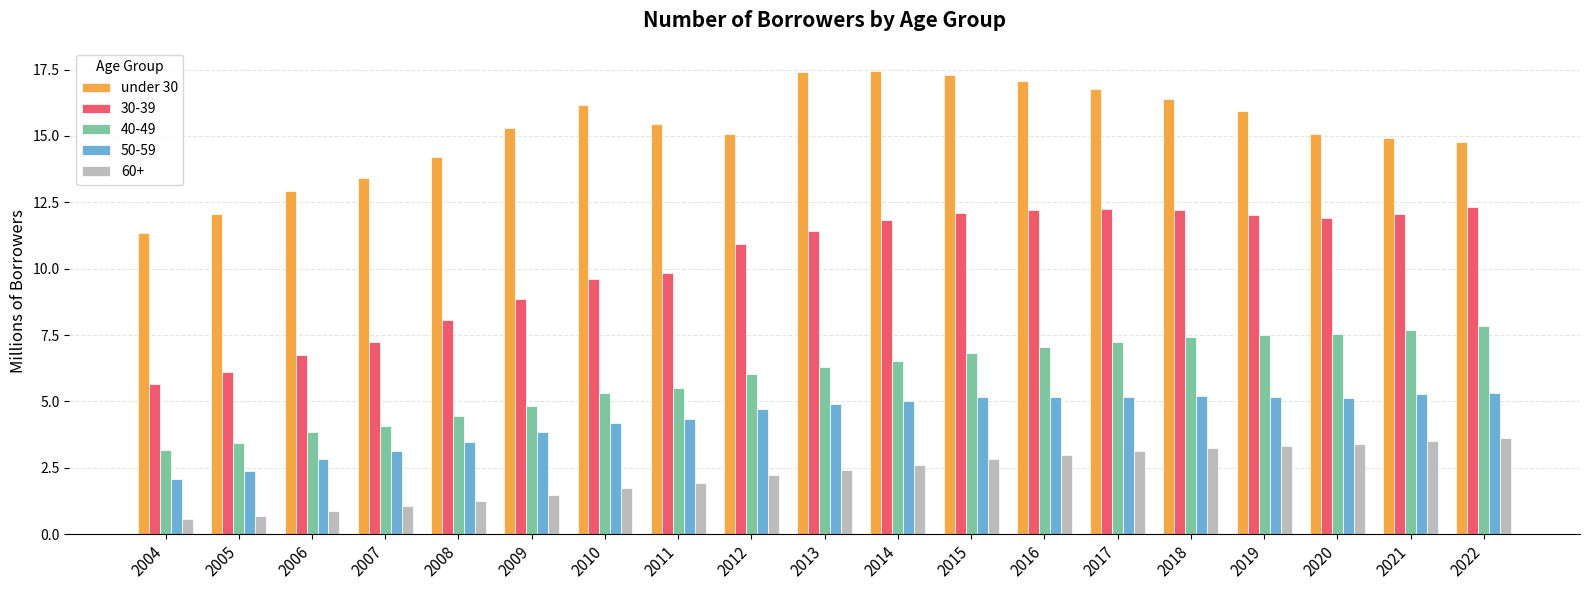

Is it true that 60+ equals 1.2 at 2015?

False